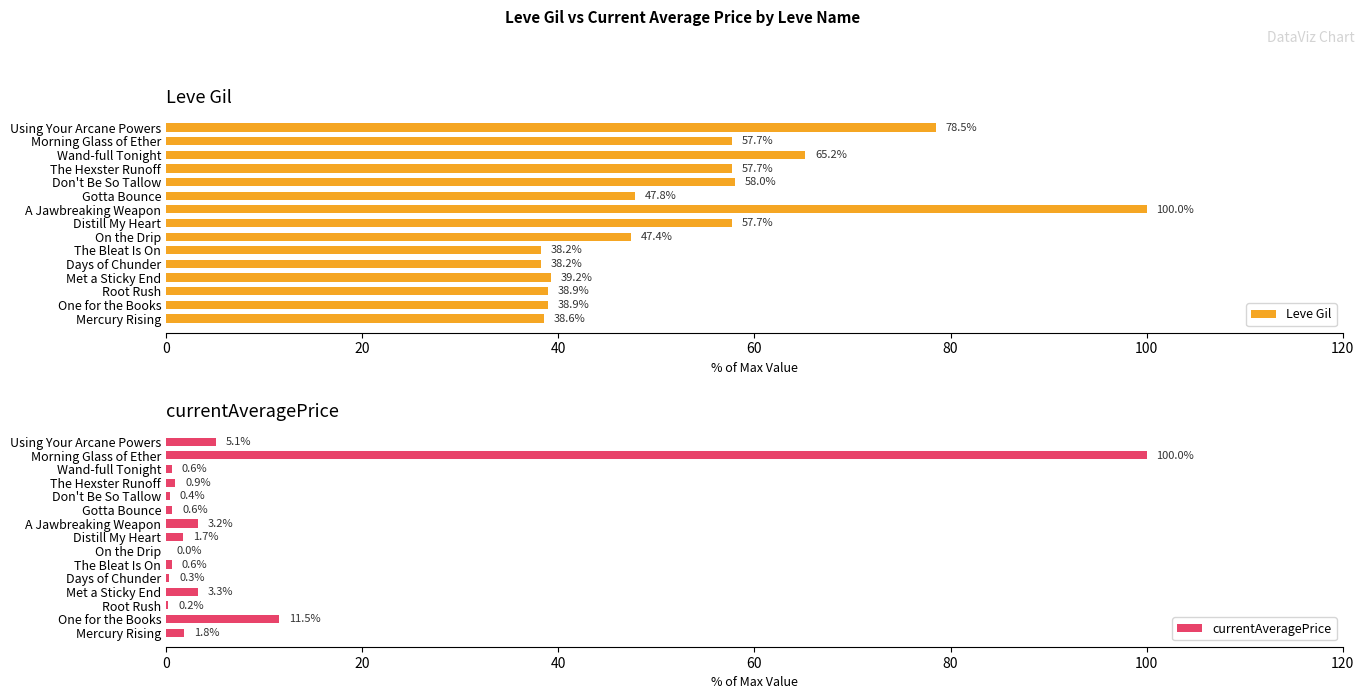

Where is Leve Gil nearest to the value 69?

Wand-full Tonight